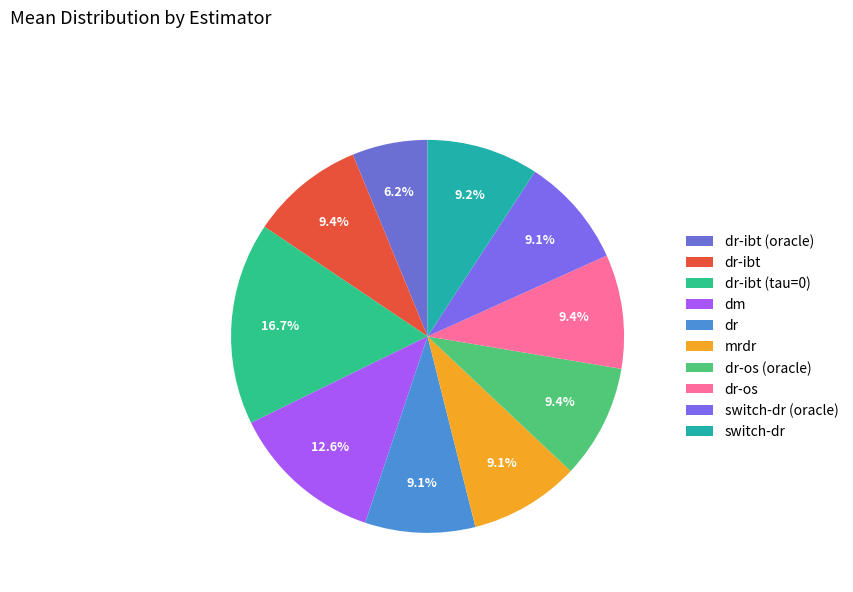

Is there a majority slice in this chart?

No